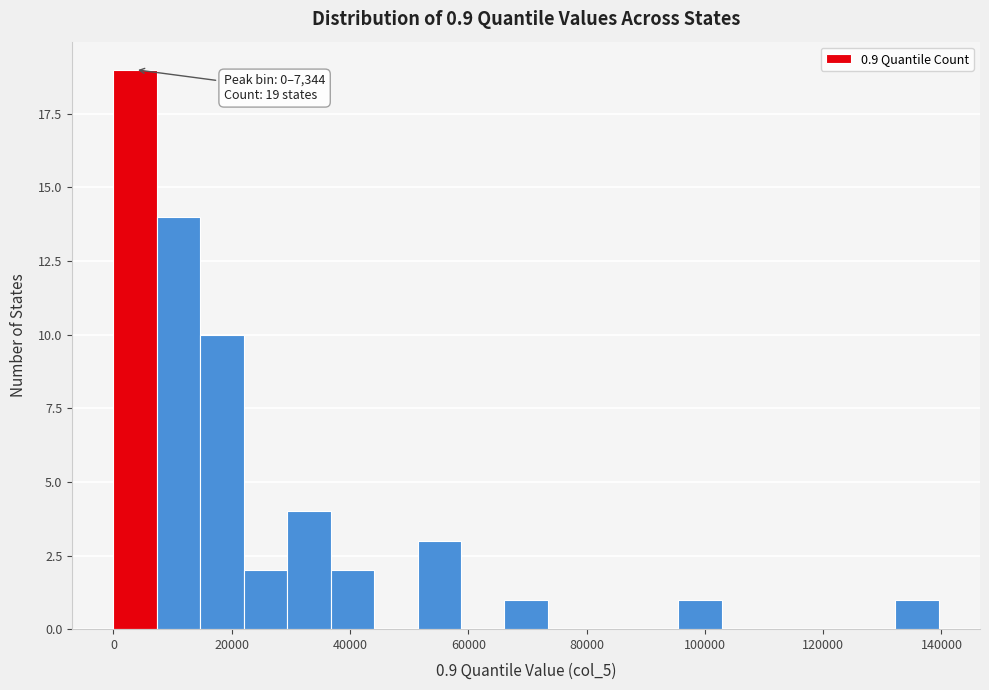

Around what value on the x-axis is the tallest bar? Give the approximate position of its centre, as read against the axis.

4000